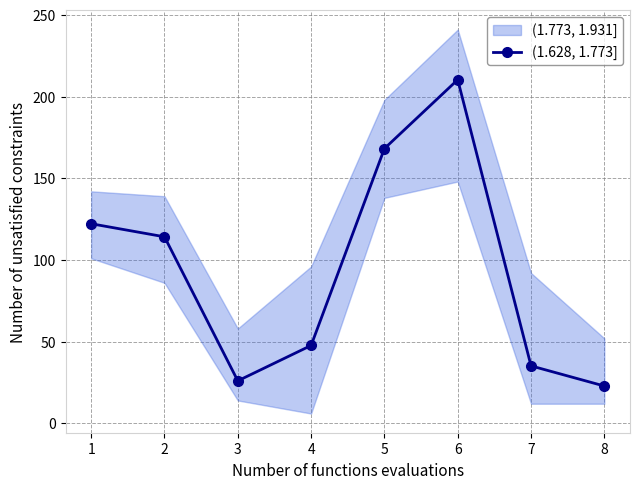

What is the sum of all values?

746.5